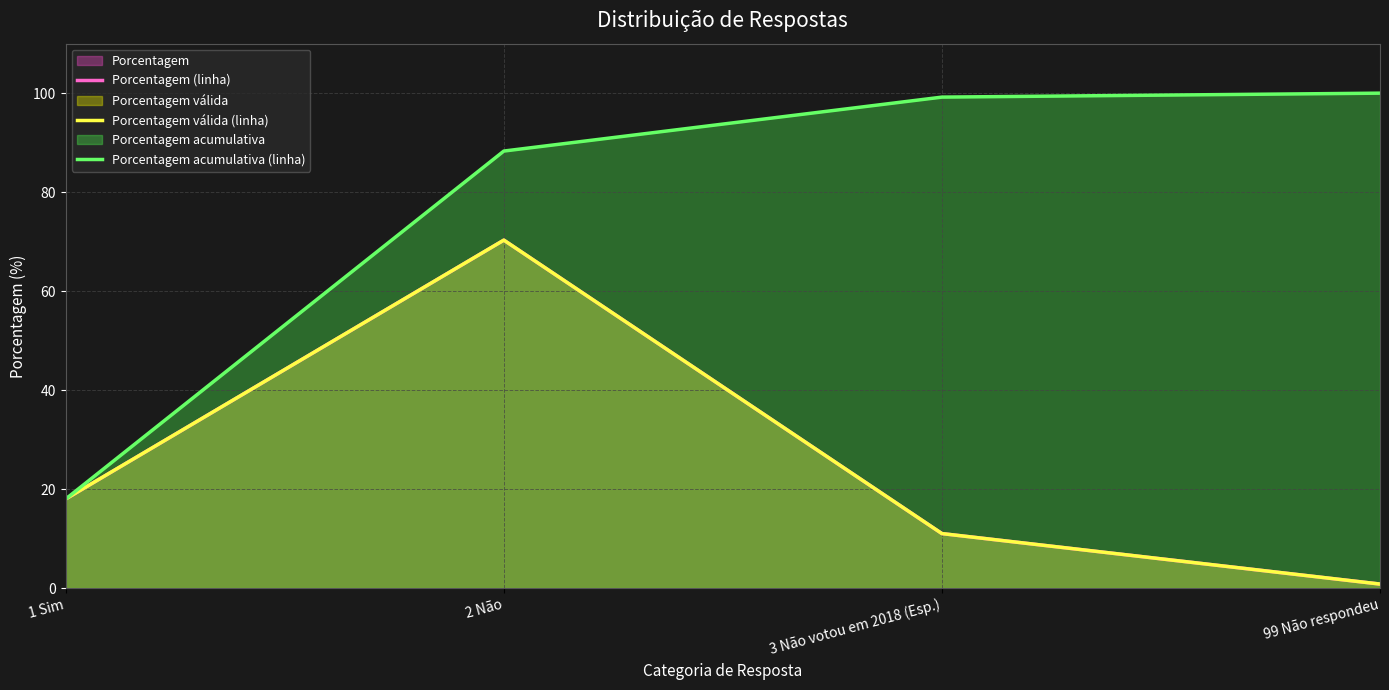

At 99 Não respondeu, list the series in order from smallest to largest.

Porcentagem (linha), Porcentagem válida (linha), Porcentagem acumulativa (linha)